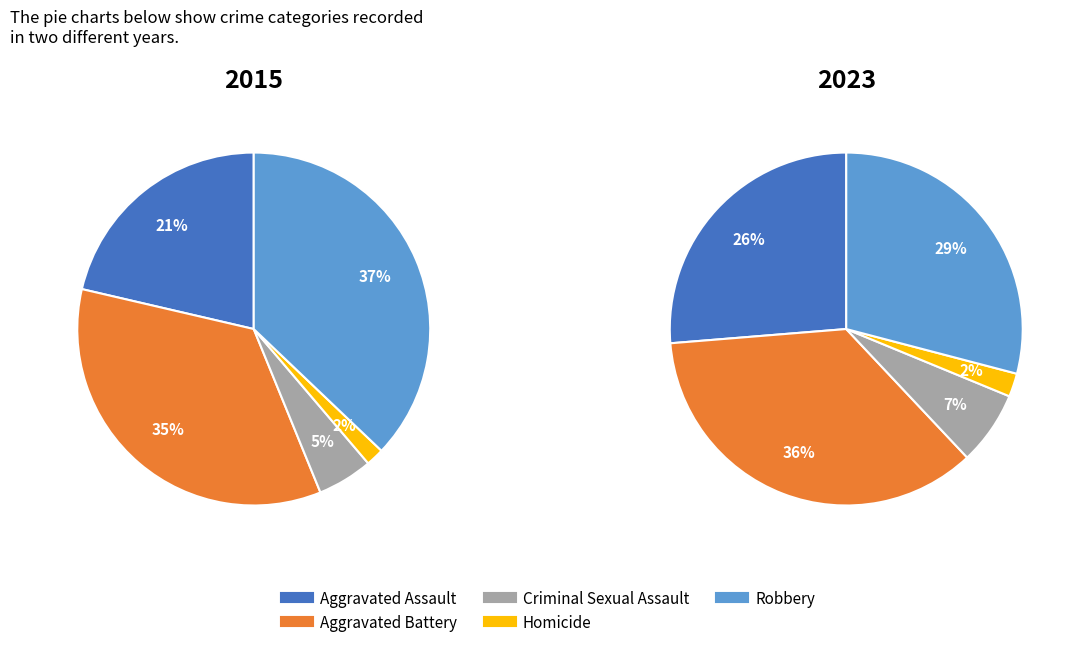

Which category has the smallest portion of the pie?

Homicide